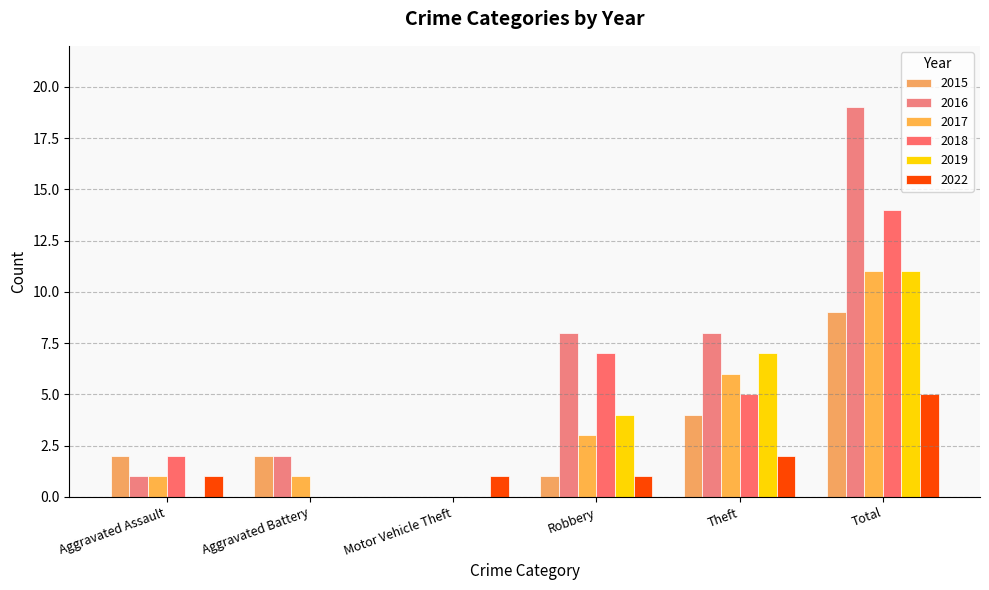

What is the highest value of the 2016 series?

19